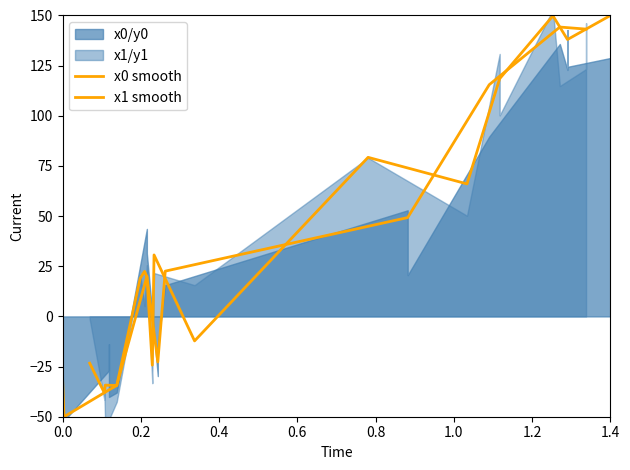

How many values in x1 smooth are above zero?

12